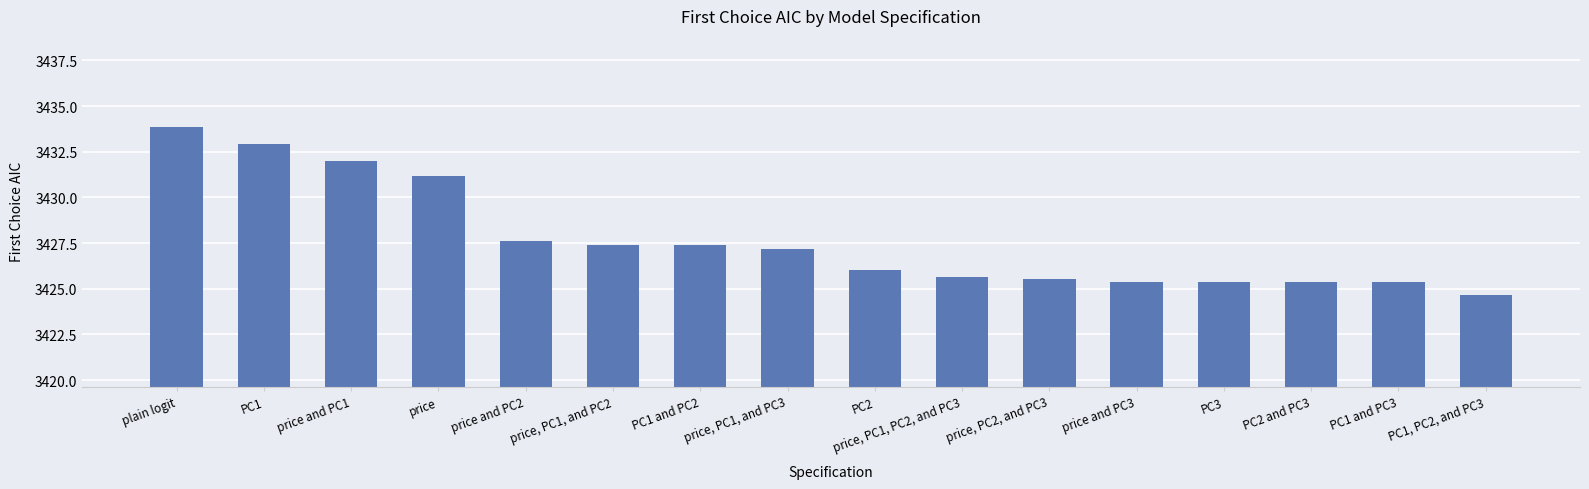

Reading left to right, extract all data points from this chart.

plain logit=3433.8	PC1=3432.9	price and PC1=3432.0	price=3431.2	price and PC2=3427.6	price, PC1, and PC2=3427.4	PC1 and PC2=3427.4	price, PC1, and PC3=3427.2	PC2=3426.0	price, PC1, PC2, and PC3=3425.6	price, PC2, and PC3=3425.5	price and PC3=3425.4	PC3=3425.4	PC2 and PC3=3425.4	PC1 and PC3=3425.4	PC1, PC2, and PC3=3424.6